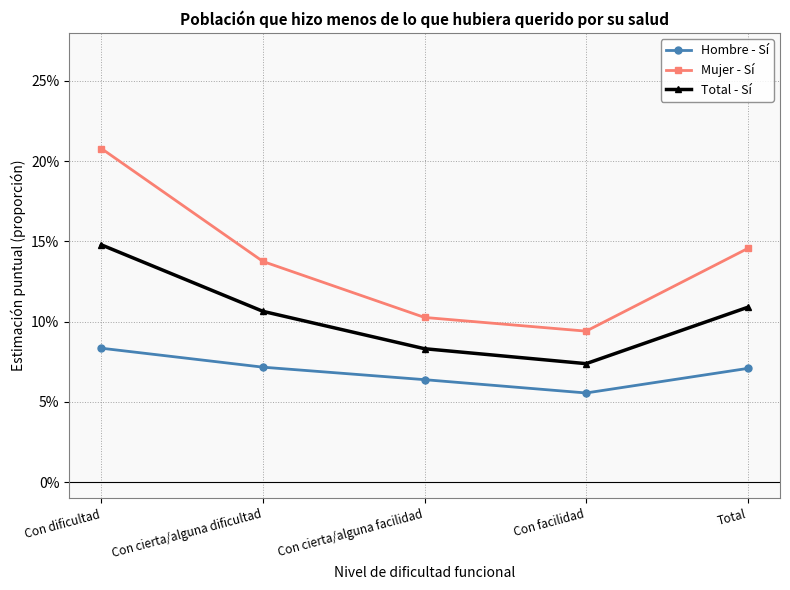

What is the sum of all Hombre - Sí values?

0.3